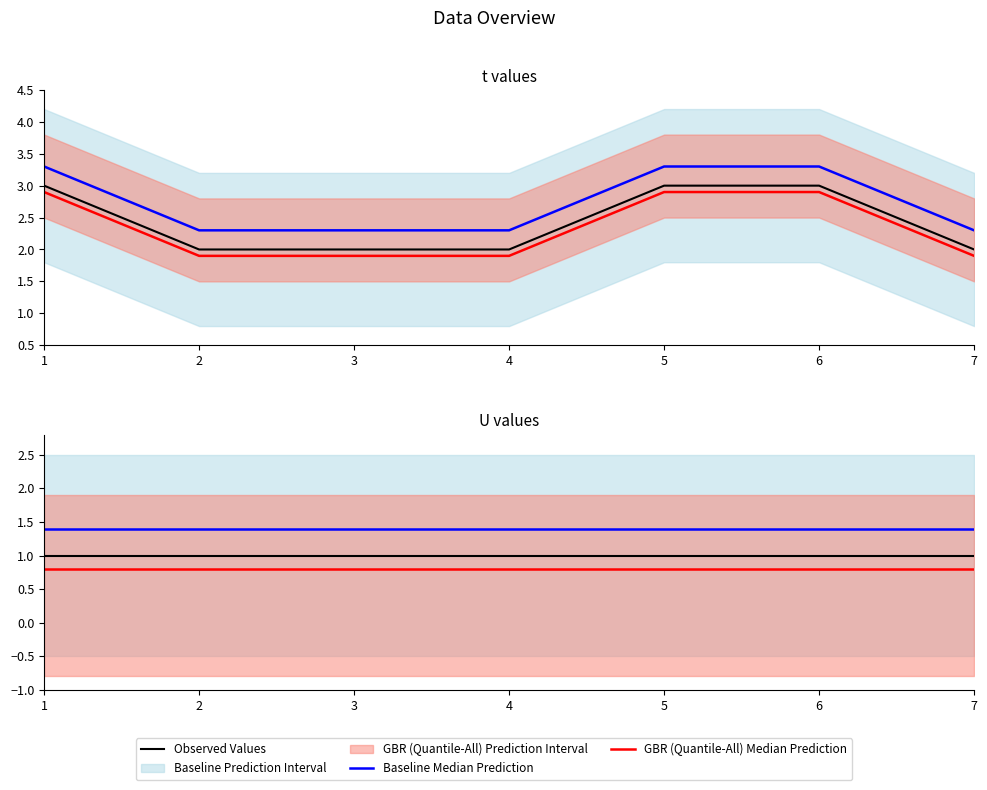

True or false: GBR (Quantile-All) Median Prediction and Baseline Median Prediction cross at least once.

False